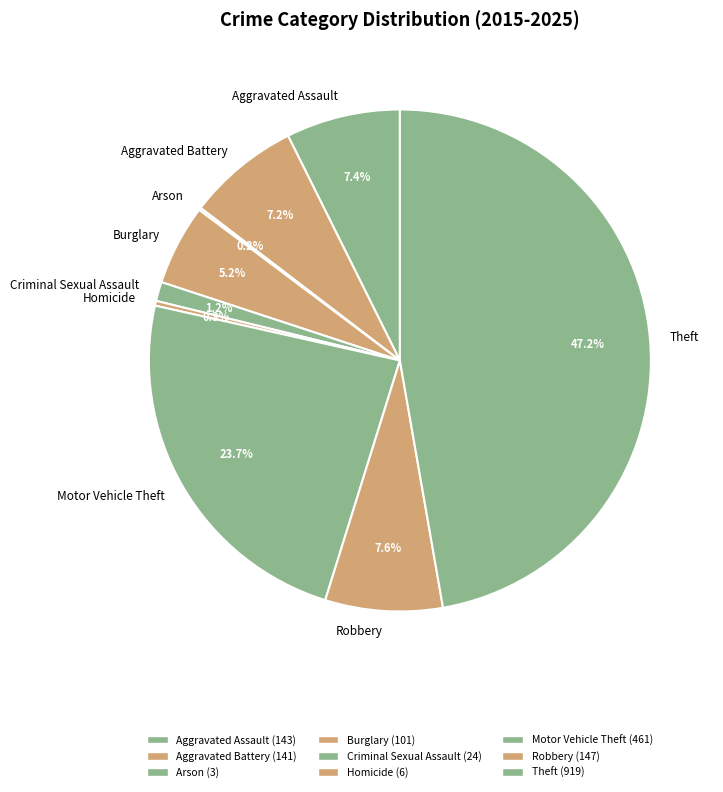

Between Theft and Criminal Sexual Assault, which is larger?

Theft